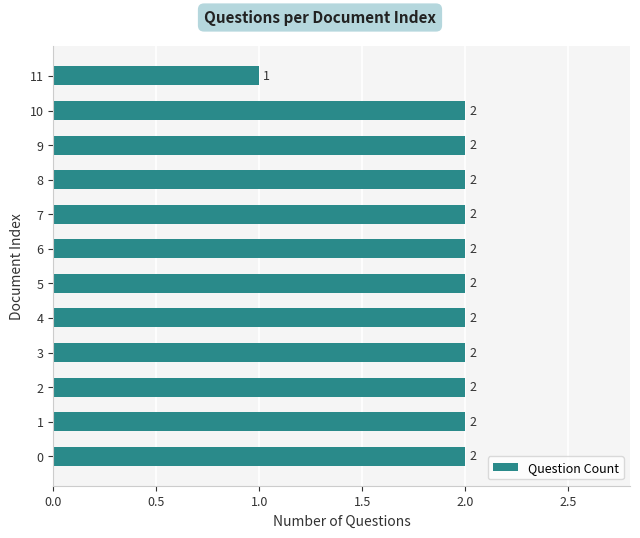

What is the ratio of the value at 4 to the value at 10?

1.0